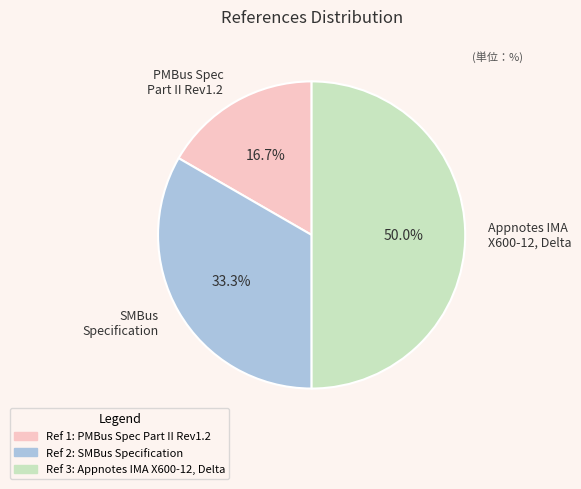

Which slice is the smallest?

PMBus Spec Part II Rev1.2